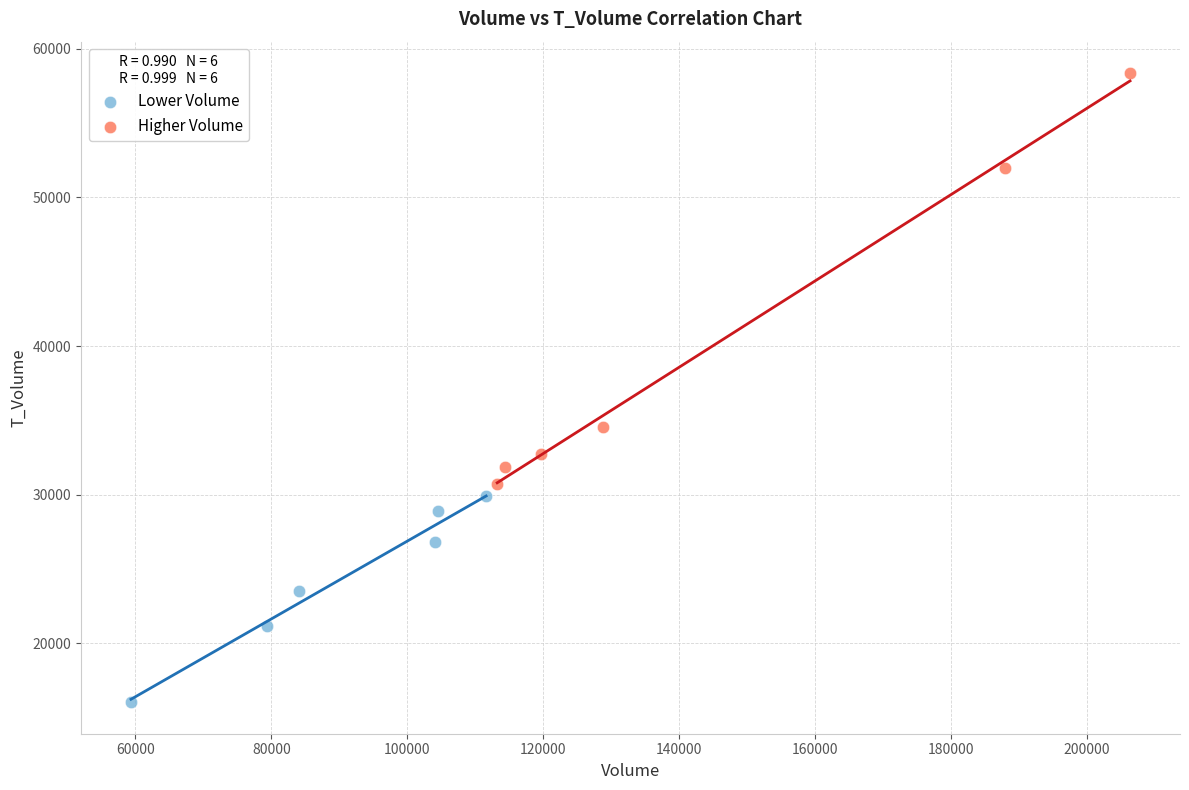

Which series contains the lowest Y value?

Lower Volume